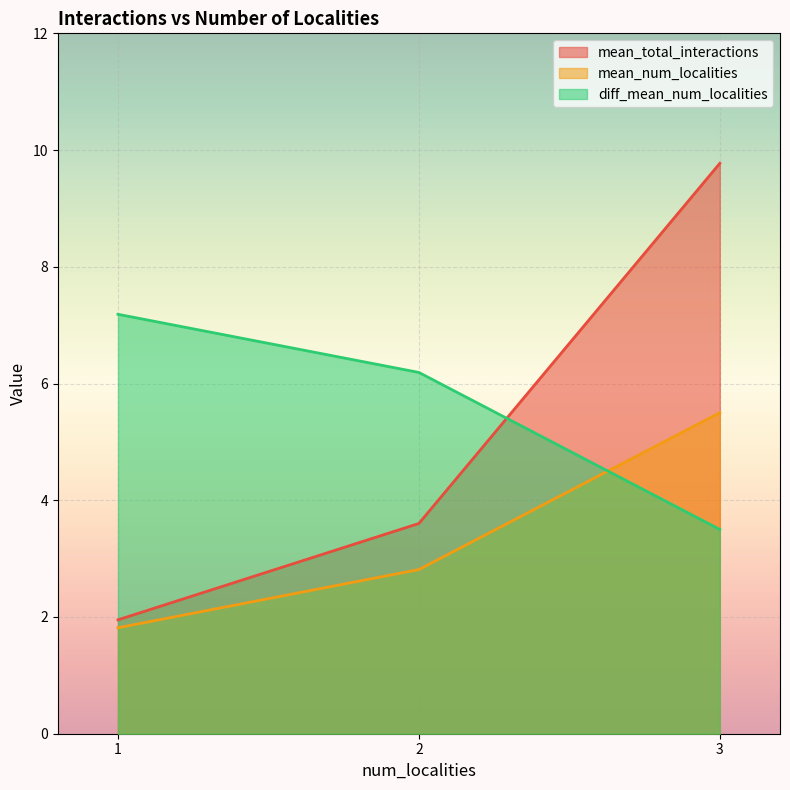

Which series has the largest range (max minus min)?

mean_total_interactions